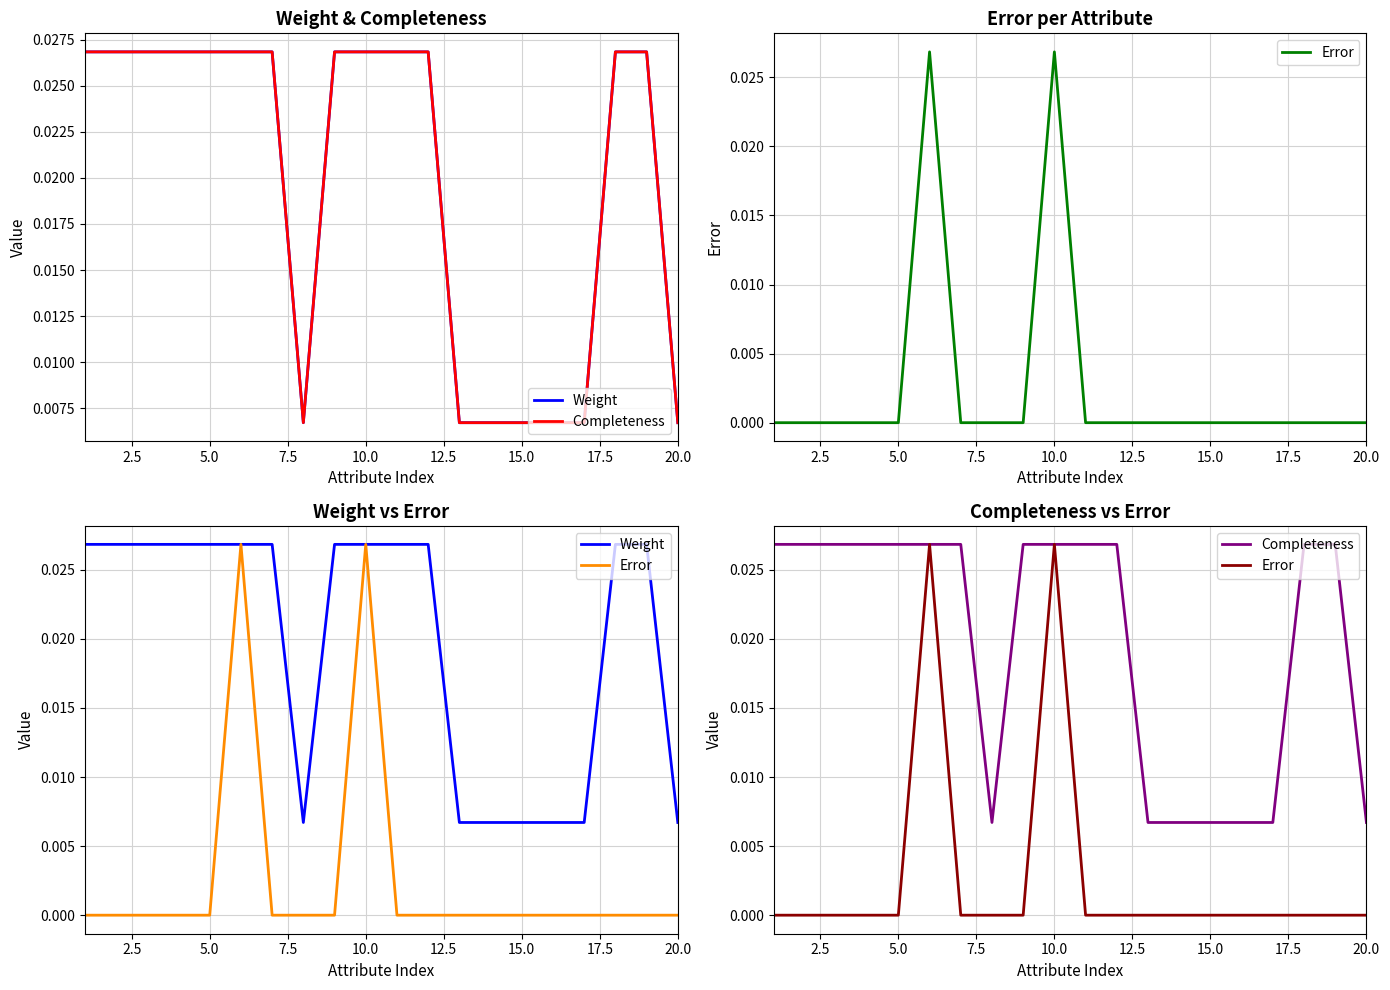

Is the value of Completeness at 17 greater than the value of Error at 5.0?

Yes